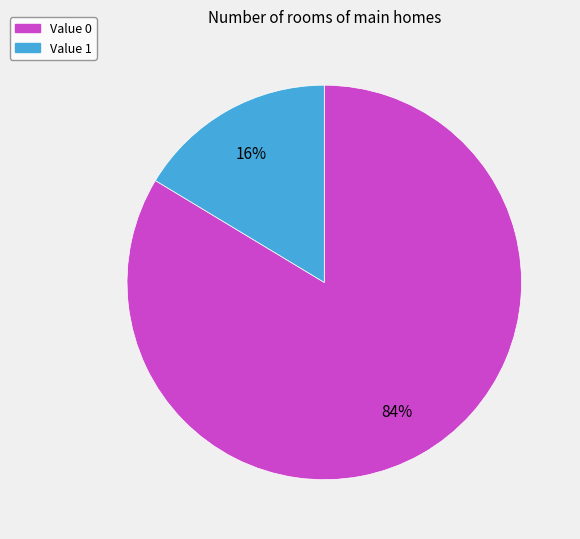

Does any single category account for the majority?

Yes